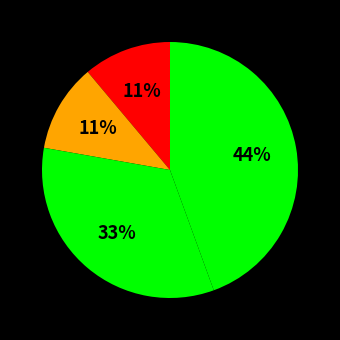

Is there any slice that represents more than half of the pie?

No